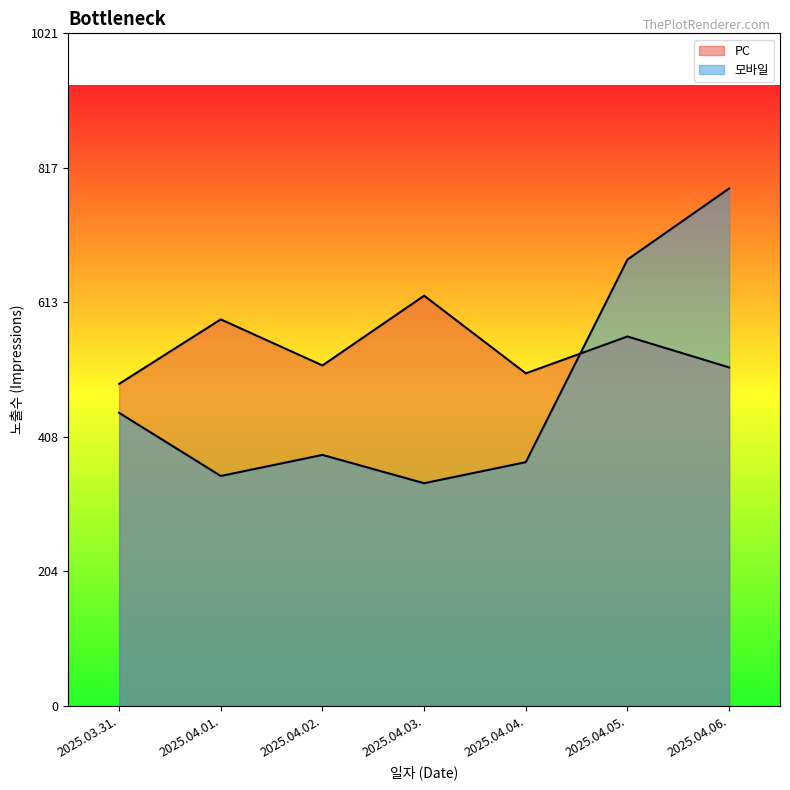

What is the difference between the PC values at 2025.04.01. and 2025.04.05.?

26